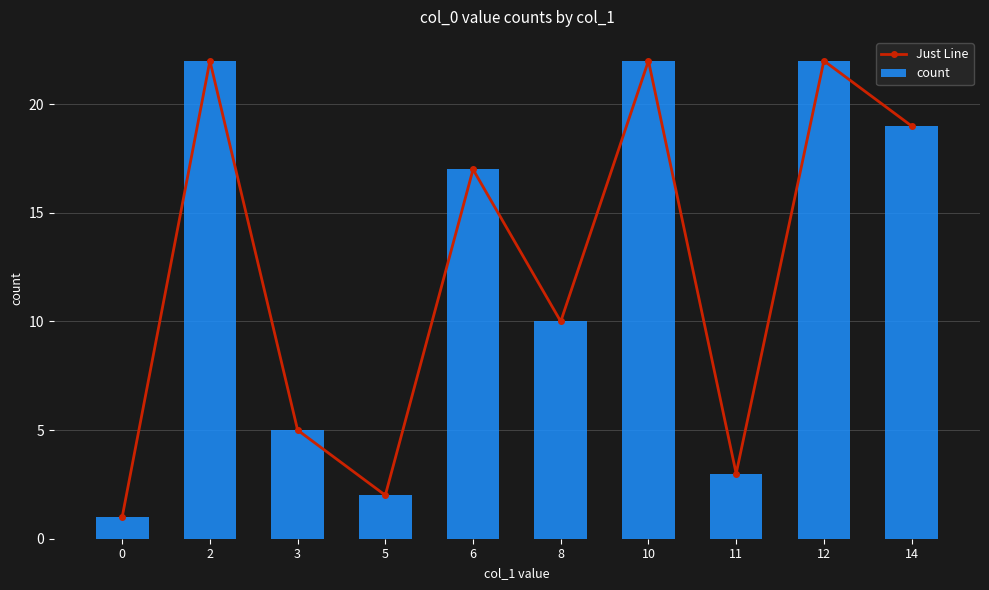

Which series changed the most between 10 and 12?

Just Line